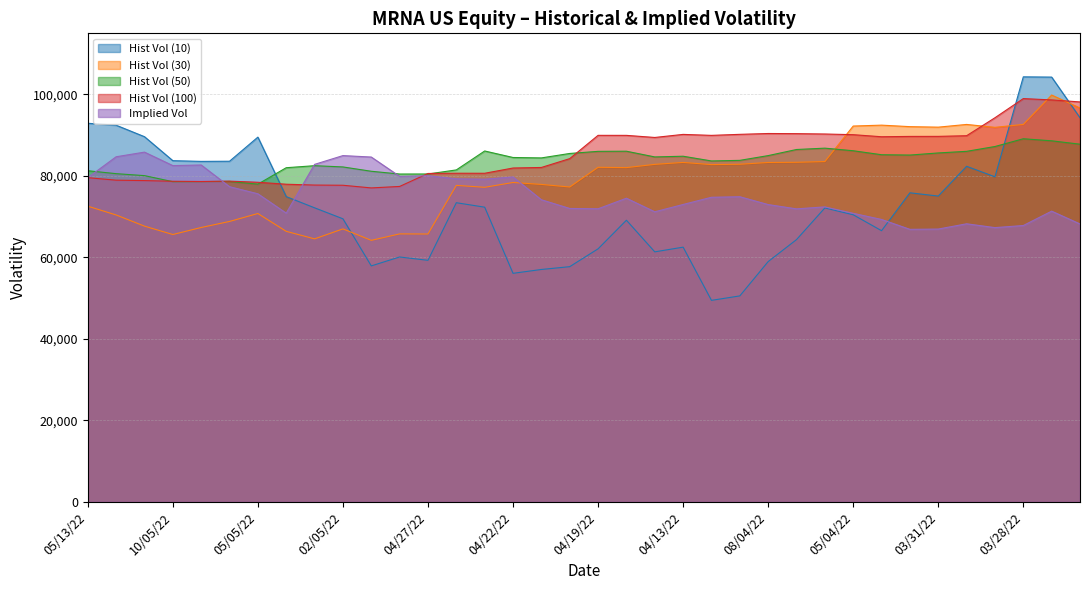

Reading right to left, transcribe all the data shown in this chart.

Hist Vol (10): 03/24/22=94287	03/25/22=104260	03/28/22=104321	03/29/22=79790	03/30/22=82370	03/31/22=75066	01/04/22=75862	04/04/22=66563	05/04/22=70472	06/04/22=72146	07/04/22=64380	08/04/22=58983	11/04/22=50563	12/04/22=49470	04/13/22=62526	04/14/22=61373	04/18/22=69135	04/19/22=62115	04/20/22=57737	04/21/22=57048	04/22/22=56104	04/25/22=72338	04/26/22=73431	04/27/22=59296	04/28/22=60114	04/29/22=57925	02/05/22=69486	03/05/22=72182	04/05/22=74929	05/05/22=89529	06/05/22=83612	09/05/22=83576	10/05/22=83747	11/05/22=89635	12/05/22=92451	05/13/22=92928
Hist Vol (30): 03/24/22=96674	03/25/22=99855	03/28/22=92652	03/29/22=91928	03/30/22=92643	03/31/22=91976	01/04/22=92099	04/04/22=92469	05/04/22=92247	06/04/22=83529	07/04/22=83353	08/04/22=83310	11/04/22=82873	12/04/22=82786	04/13/22=83321	04/14/22=82843	04/18/22=82048	04/19/22=82125	04/20/22=77286	04/21/22=77922	04/22/22=78395	04/25/22=77214	04/26/22=77690	04/27/22=65754	04/28/22=65783	04/29/22=64197	02/05/22=67008	03/05/22=64562	04/05/22=66407	05/05/22=70783	06/05/22=68835	09/05/22=67351	10/05/22=65629	11/05/22=67685	12/05/22=70426	05/13/22=72581
Hist Vol (50): 03/24/22=87794	03/25/22=88623	03/28/22=89130	03/29/22=87224	03/30/22=86041	03/31/22=85646	01/04/22=85128	04/04/22=85209	05/04/22=86186	06/04/22=86821	07/04/22=86491	08/04/22=84993	11/04/22=83827	12/04/22=83680	04/13/22=84840	04/14/22=84670	04/18/22=86071	04/19/22=86037	04/20/22=85520	04/21/22=84427	04/22/22=84530	04/25/22=86128	04/26/22=81482	04/27/22=80481	04/28/22=80471	04/29/22=81151	02/05/22=82211	03/05/22=82519	04/05/22=82022	05/05/22=77992	06/05/22=78658	09/05/22=78611	10/05/22=78595	11/05/22=80080	12/05/22=80562	05/13/22=81282
Hist Vol (100): 03/24/22=98165	03/25/22=98658	03/28/22=98987	03/29/22=94283	03/30/22=89875	03/31/22=89713	01/04/22=89703	04/04/22=89622	05/04/22=90129	06/04/22=90295	07/04/22=90382	08/04/22=90417	11/04/22=90212	12/04/22=89958	04/13/22=90198	04/14/22=89444	04/18/22=89960	04/19/22=89965	04/20/22=84250	04/21/22=82084	04/22/22=81947	04/25/22=80658	04/26/22=80668	04/27/22=80609	04/28/22=77424	04/29/22=77064	02/05/22=77718	03/05/22=77765	04/05/22=77969	05/05/22=78450	06/05/22=78730	09/05/22=78639	10/05/22=78695	11/05/22=78863	12/05/22=78963	05/13/22=79579
Implied Vol: 03/24/22=68217	03/25/22=71362	03/28/22=67835	03/29/22=67320	03/30/22=68260	03/31/22=66967	01/04/22=66898	04/04/22=69323	05/04/22=70829	06/04/22=72410	07/04/22=71924	08/04/22=72976	11/04/22=74902	12/04/22=74769	04/13/22=73000	04/14/22=71206	04/18/22=74535	04/19/22=71946	04/20/22=72023	04/21/22=74160	04/22/22=79754	04/25/22=79204	04/26/22=79304	04/27/22=80059	04/28/22=79898	04/29/22=84640	02/05/22=84995	03/05/22=82842	04/05/22=70874	05/05/22=75625	06/05/22=77364	09/05/22=82690	10/05/22=82540	11/05/22=85847	12/05/22=84709	05/13/22=79581